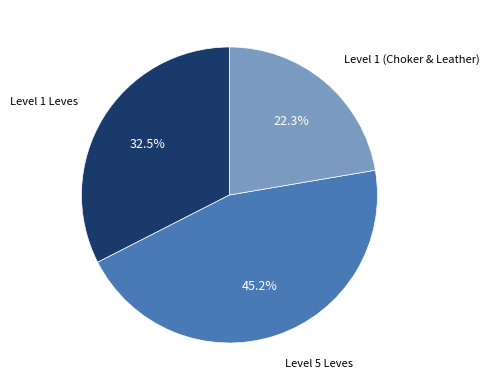

Is there any slice that represents more than half of the pie?

No